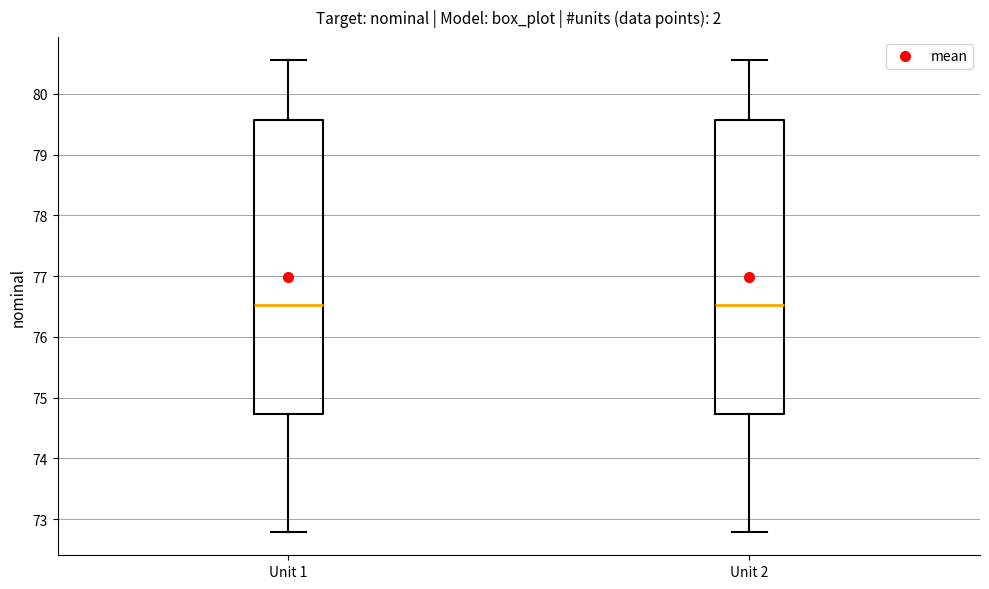

Reading left to right, read every box against the y-axis: the position of its median line, the range the box covers, and the ends of its whiskers. The values are not printed on the chart, so give them approximately, as read against the axis.

Unit 1: median 76.5, box 74.7 to 79.6, whiskers 72.8 to 80.5
Unit 2: median 76.5, box 74.7 to 79.6, whiskers 72.8 to 80.5